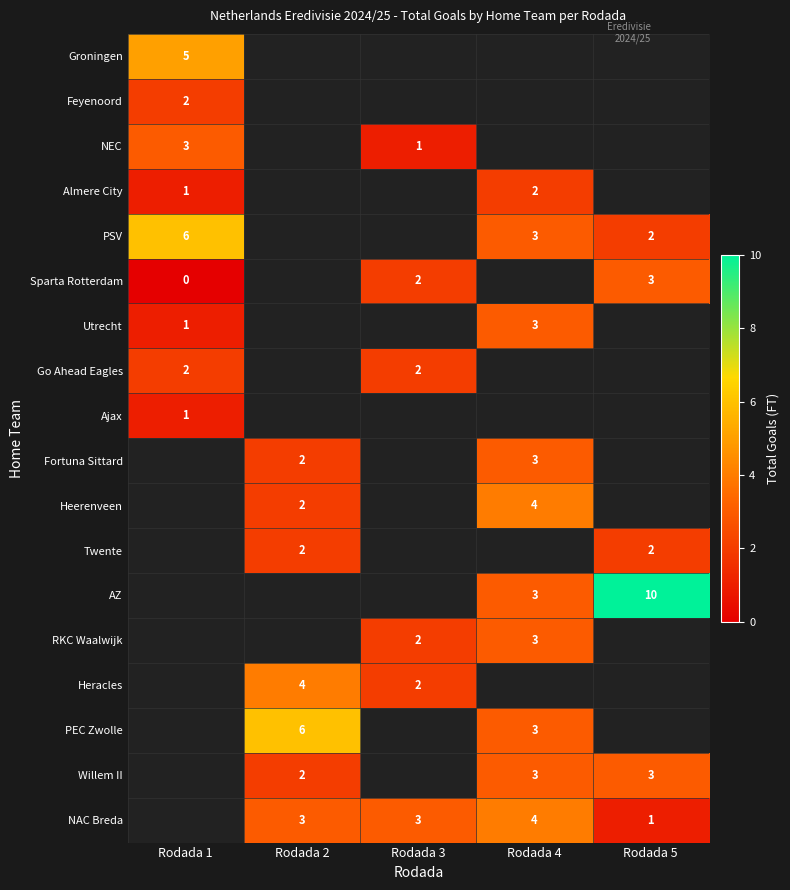

The value of Heracles at Rodada 3 is 3. True or false?

False